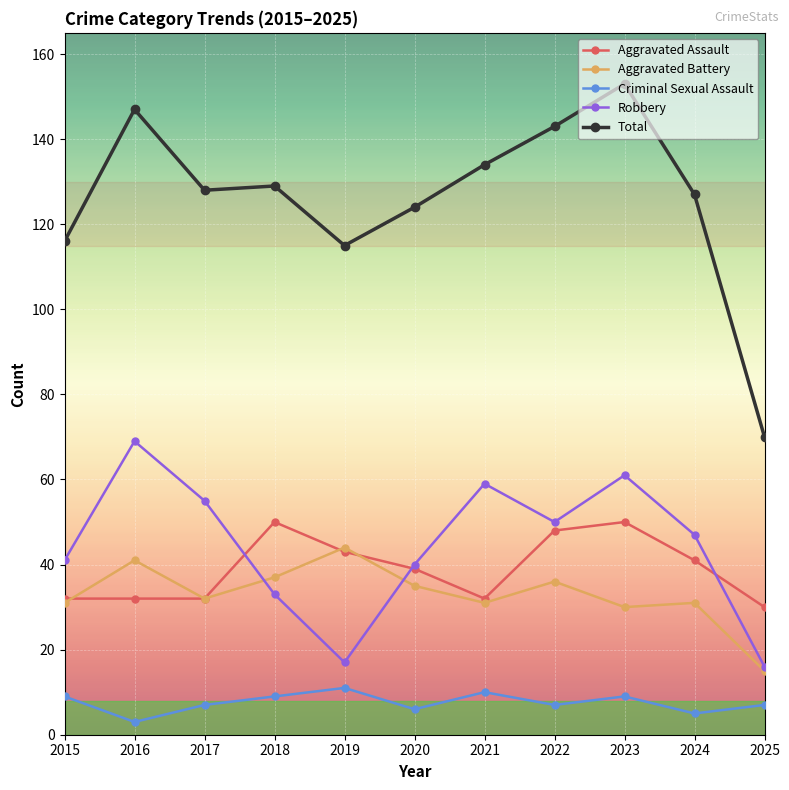

What is the difference between the Aggravated Battery values at 2017 and 2024?

1